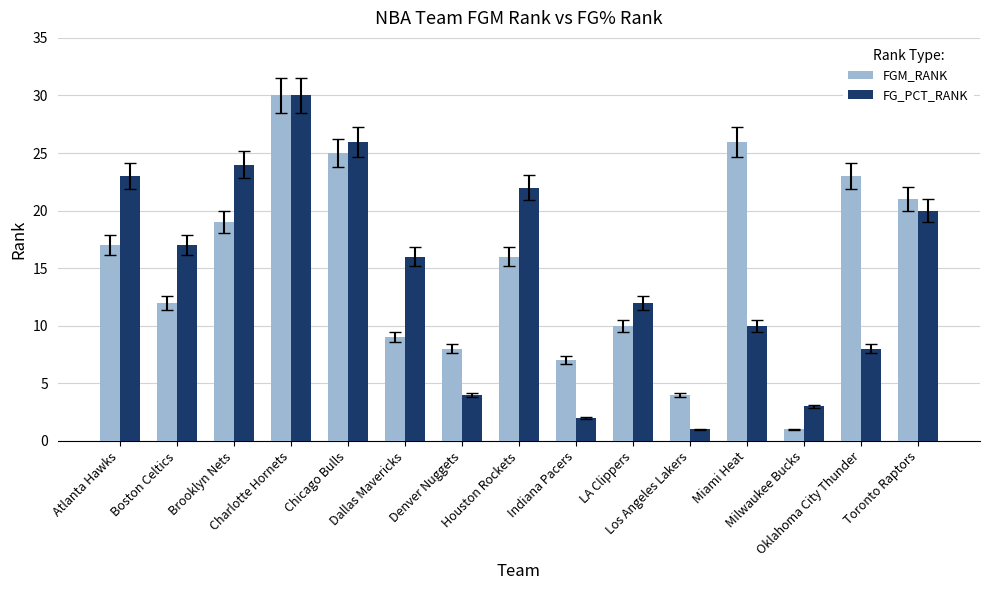

Reading left to right, list all the values displayed in this chart.

FGM_RANK: 17	12	19	30	25	9	8	16	7	10	4	26	1	23	21
FG_PCT_RANK: 23	17	24	30	26	16	4	22	2	12	1	10	3	8	20